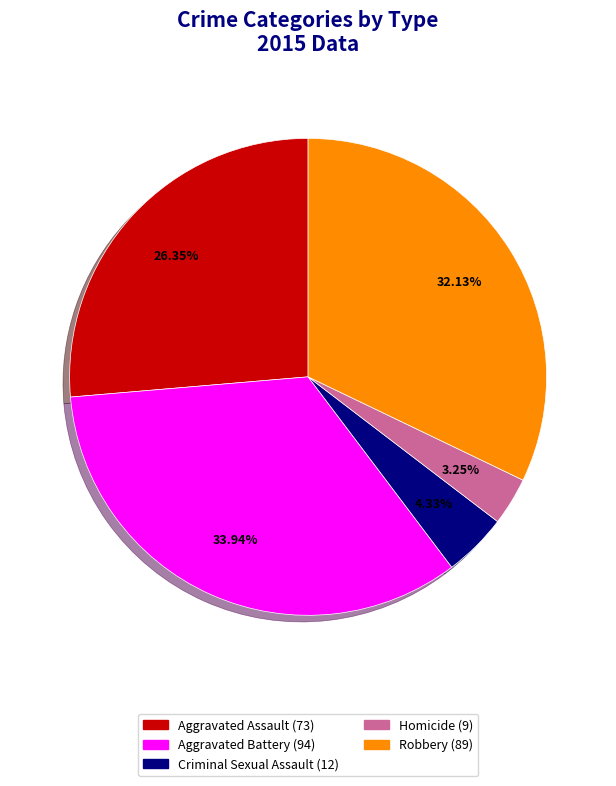

Is there any slice that represents more than half of the pie?

No